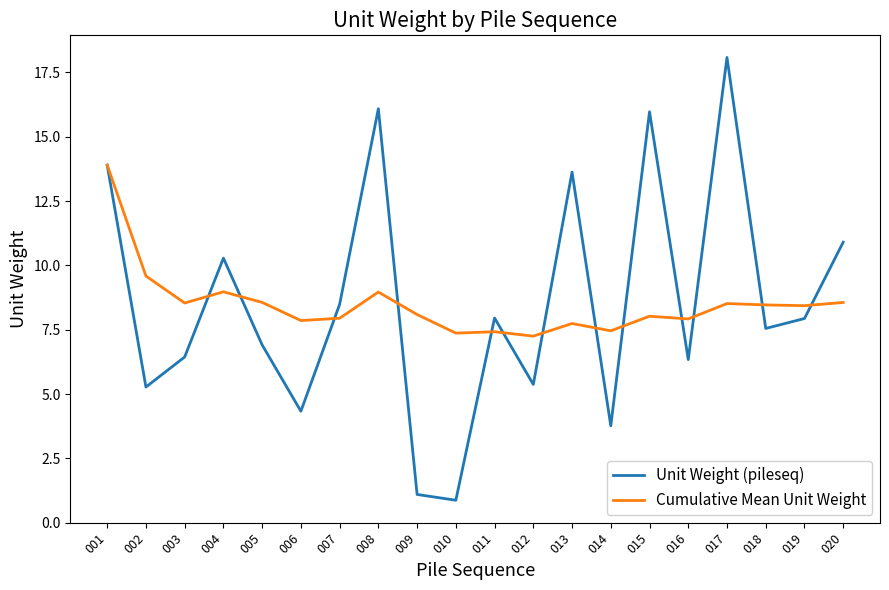

In Cumulative Mean Unit Weight, how many points are lower than both neighbors (excluding endpoints)?

7